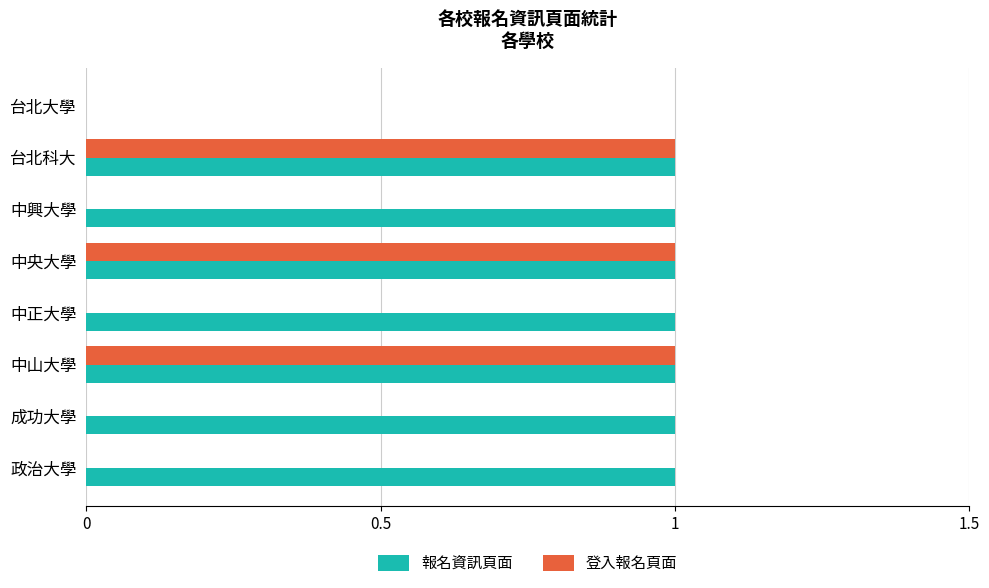

Between 中興大學 and 台北科大, which series saw the biggest shift?

登入報名頁面